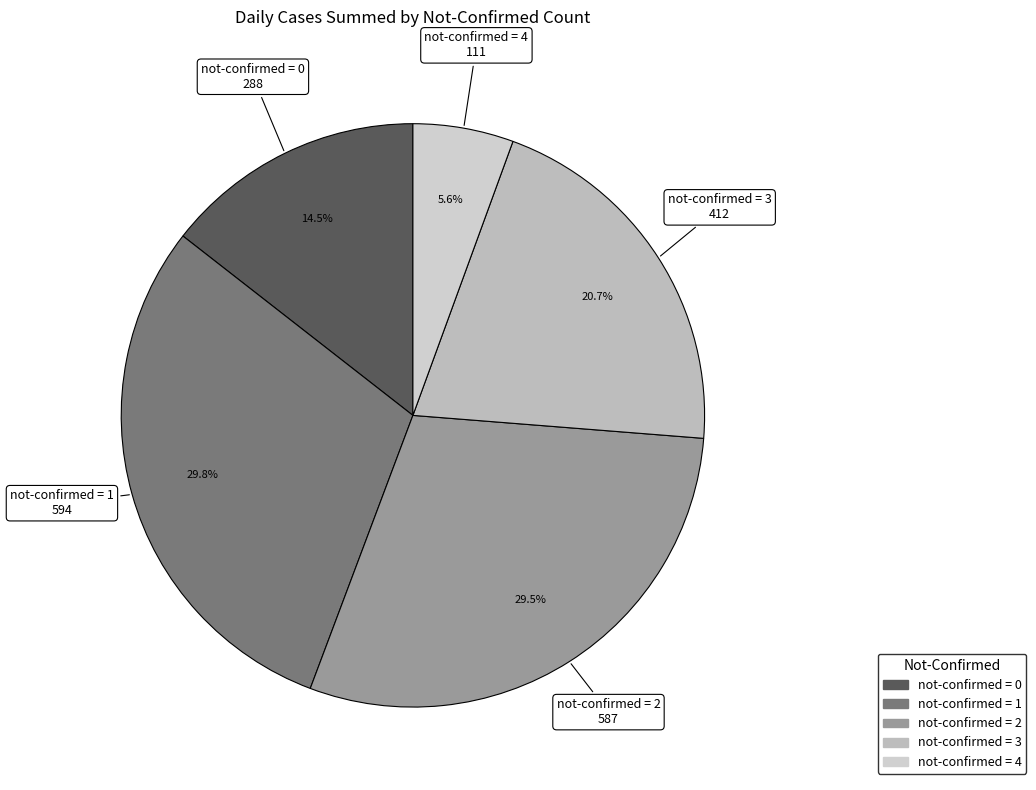

To the nearest percent, what is the difference between the largest and smallest slice percentages?

24%